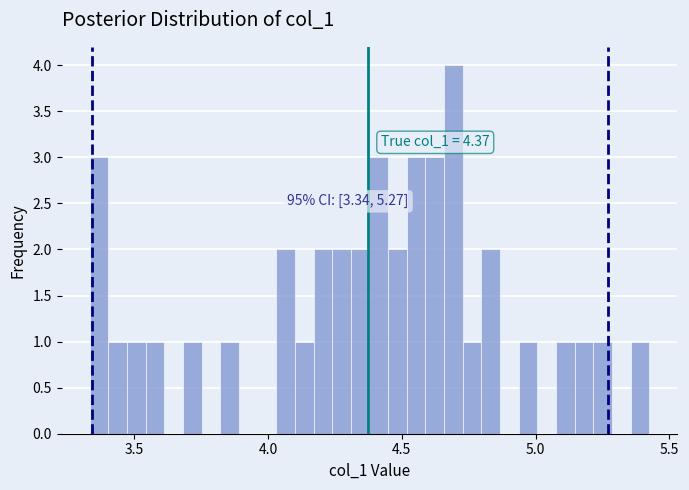

Around what value on the x-axis is the tallest bar? Give the approximate position of its centre, as read against the axis.

4.70